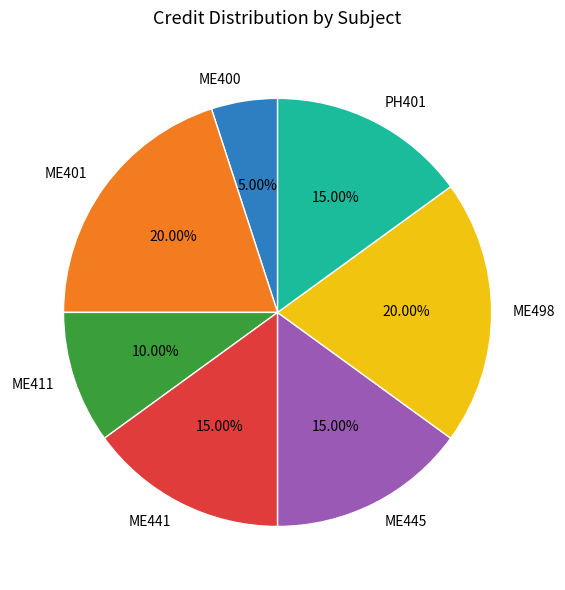

Is PH401 the majority of the pie?

No